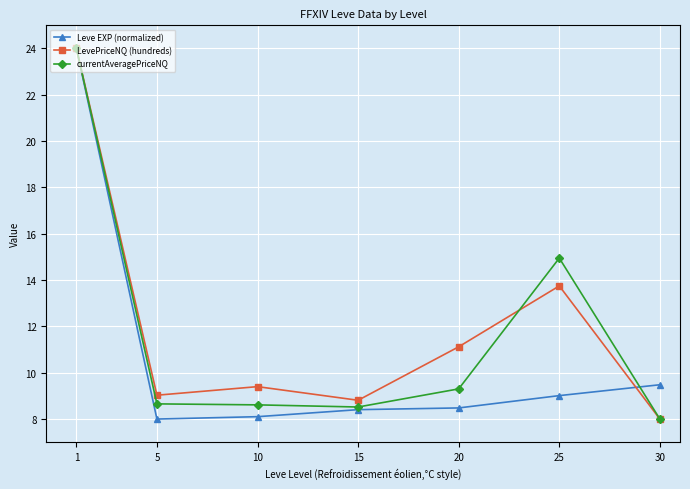

List the series in order of their overall mean, lowest first.

Leve EXP (normalized), currentAveragePriceNQ, LevePriceNQ (hundreds)